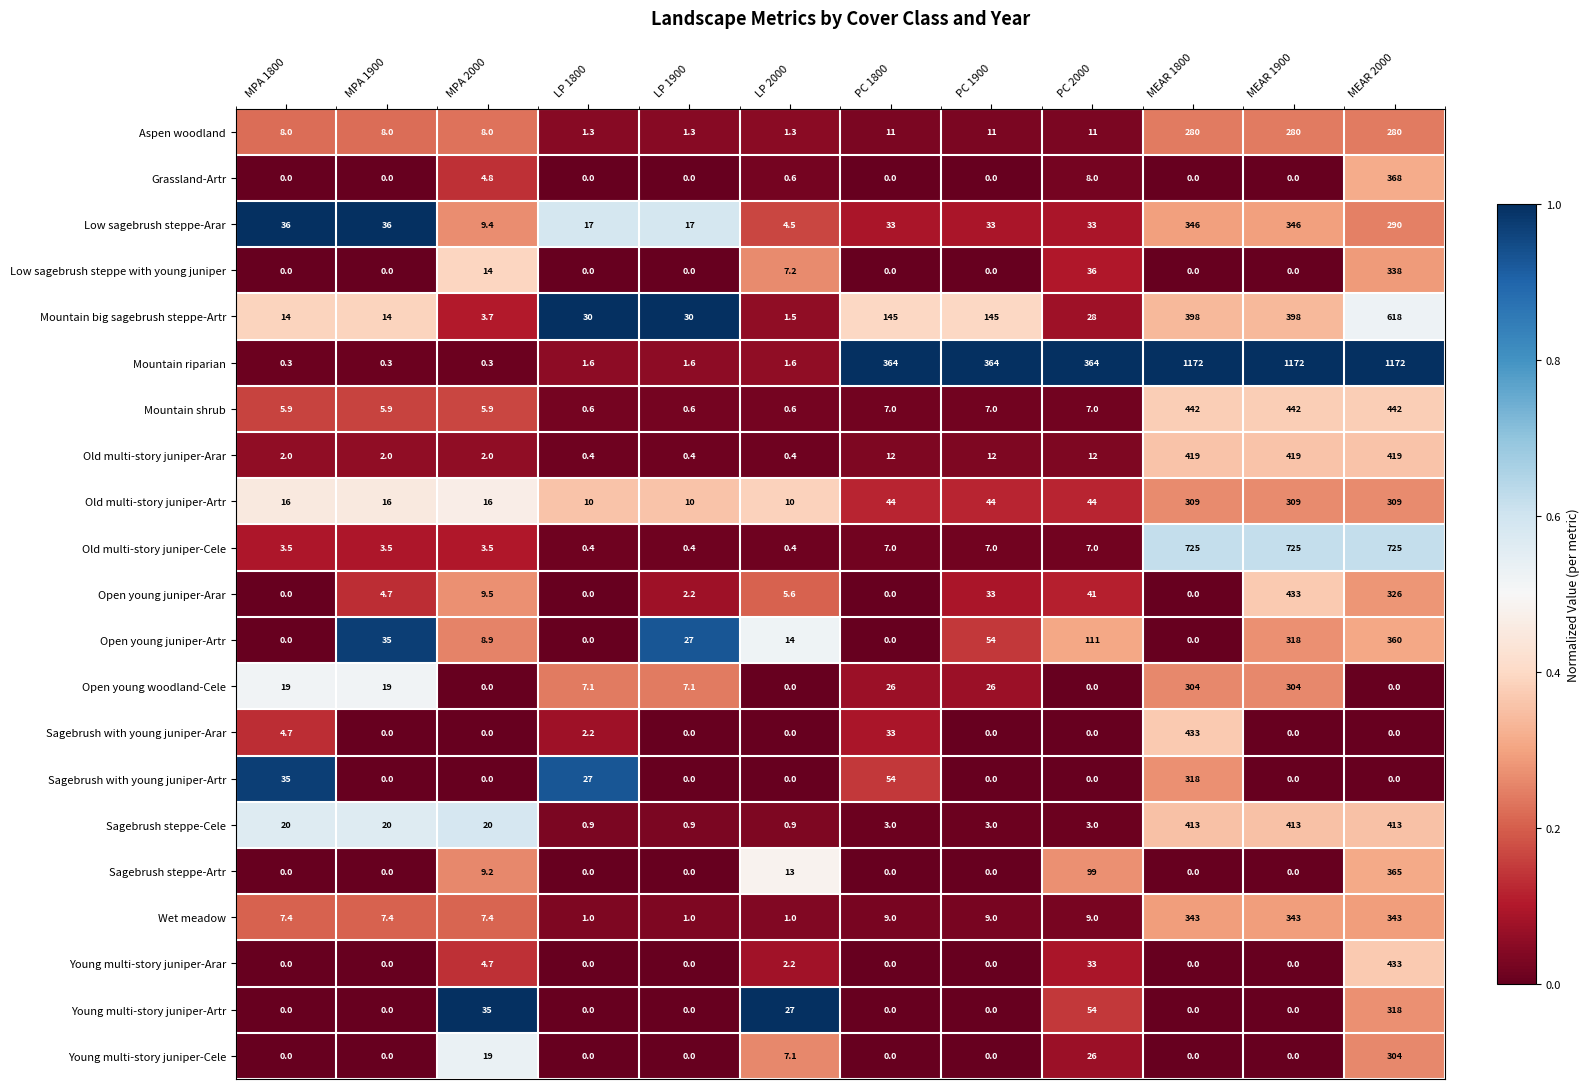

Which series has the largest total across all categories?

Mountain riparian